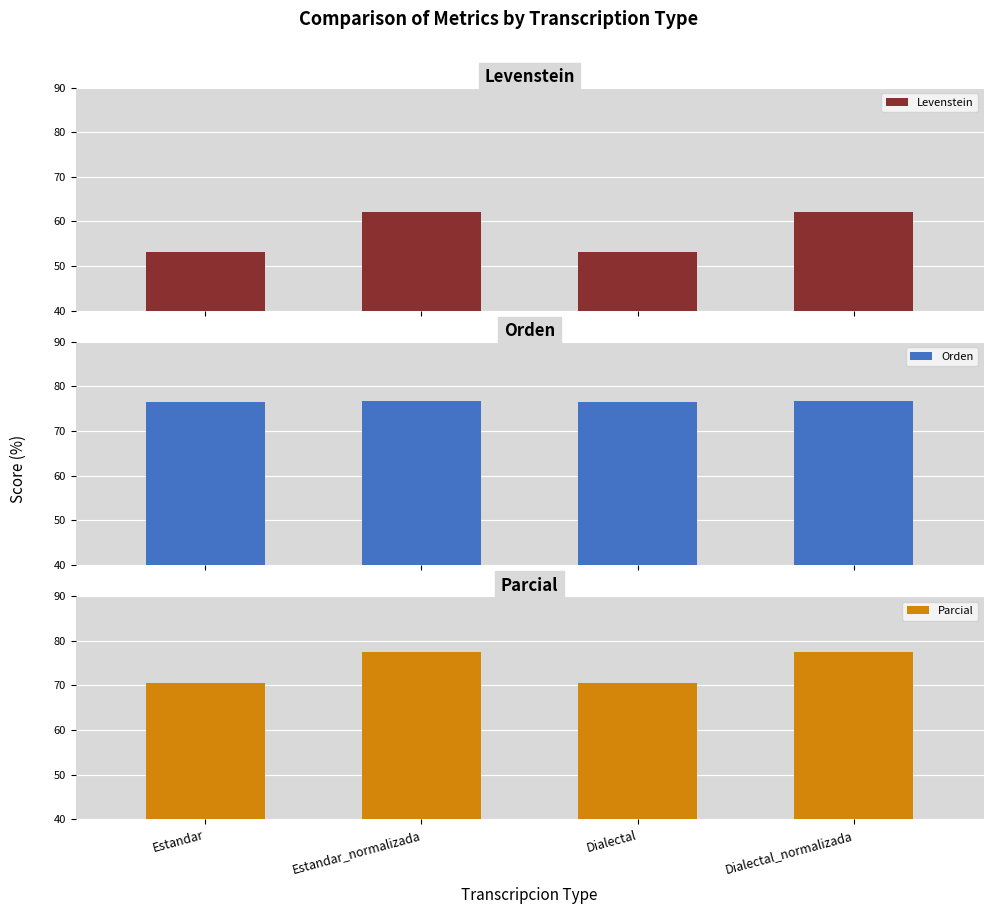

Count the number of data series in this chart.

3